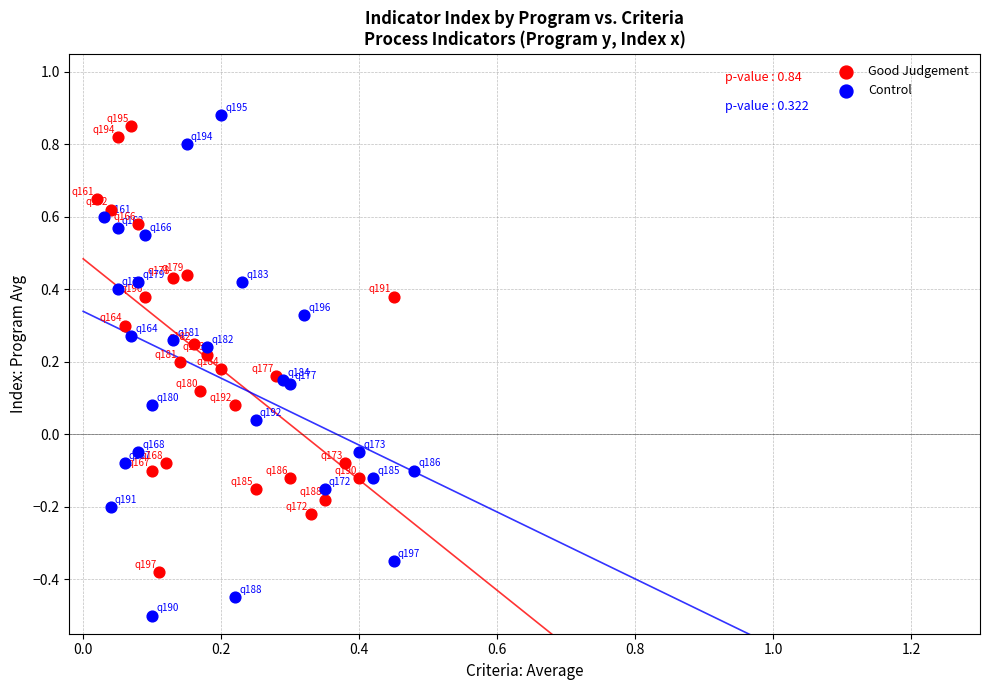

Which series contains the highest Y value?

Control